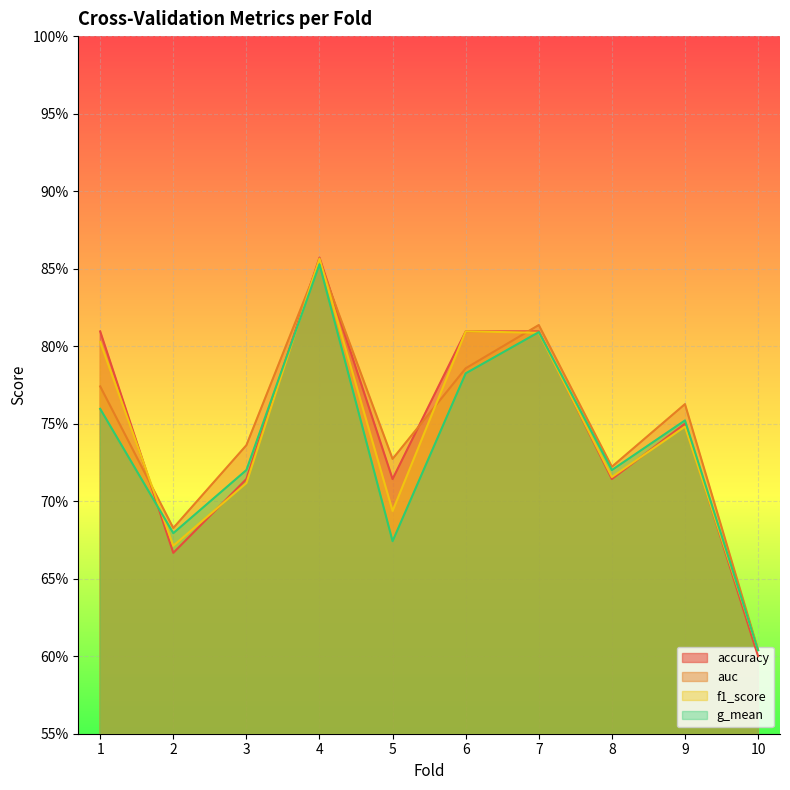

Does the chart display data point markers on the line(s)?

No